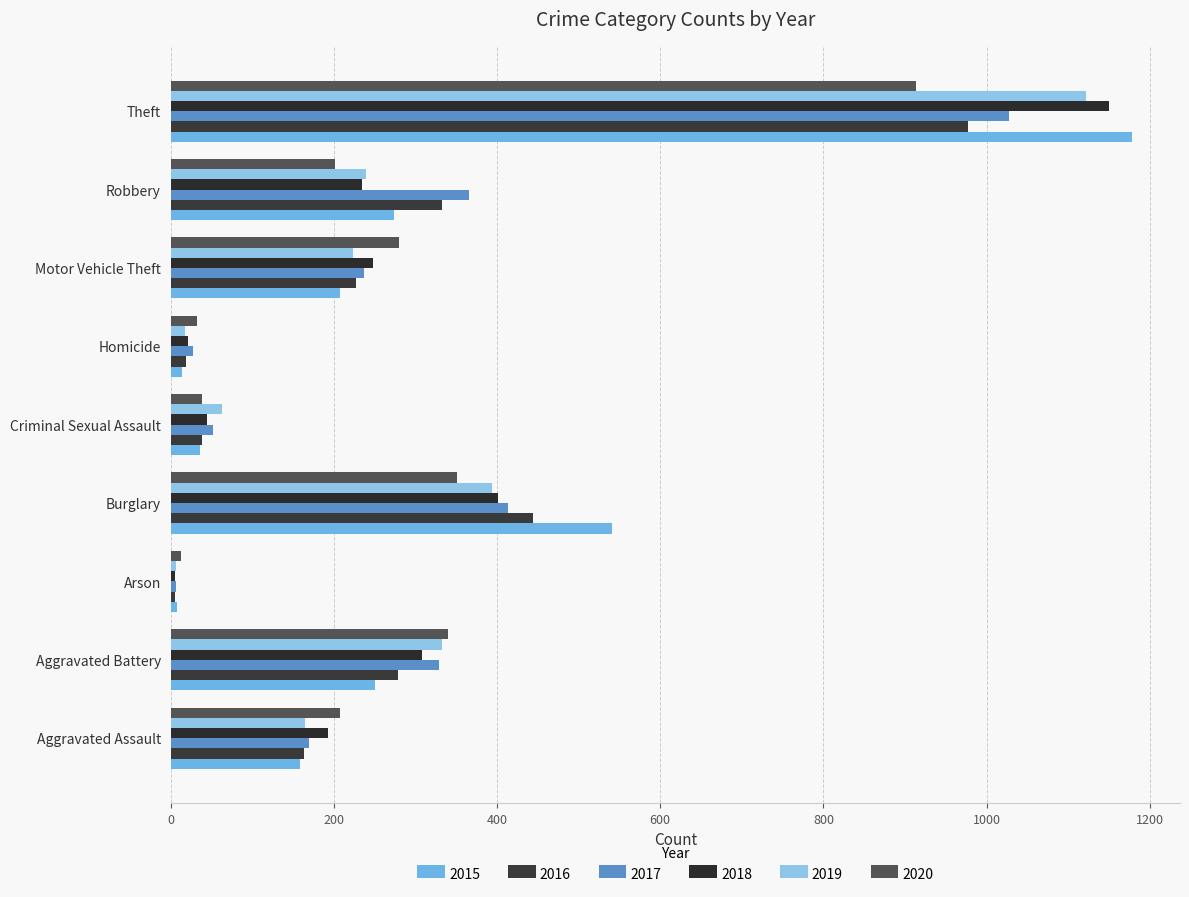

At which label does 2020 first exceed 207?

Aggravated Battery